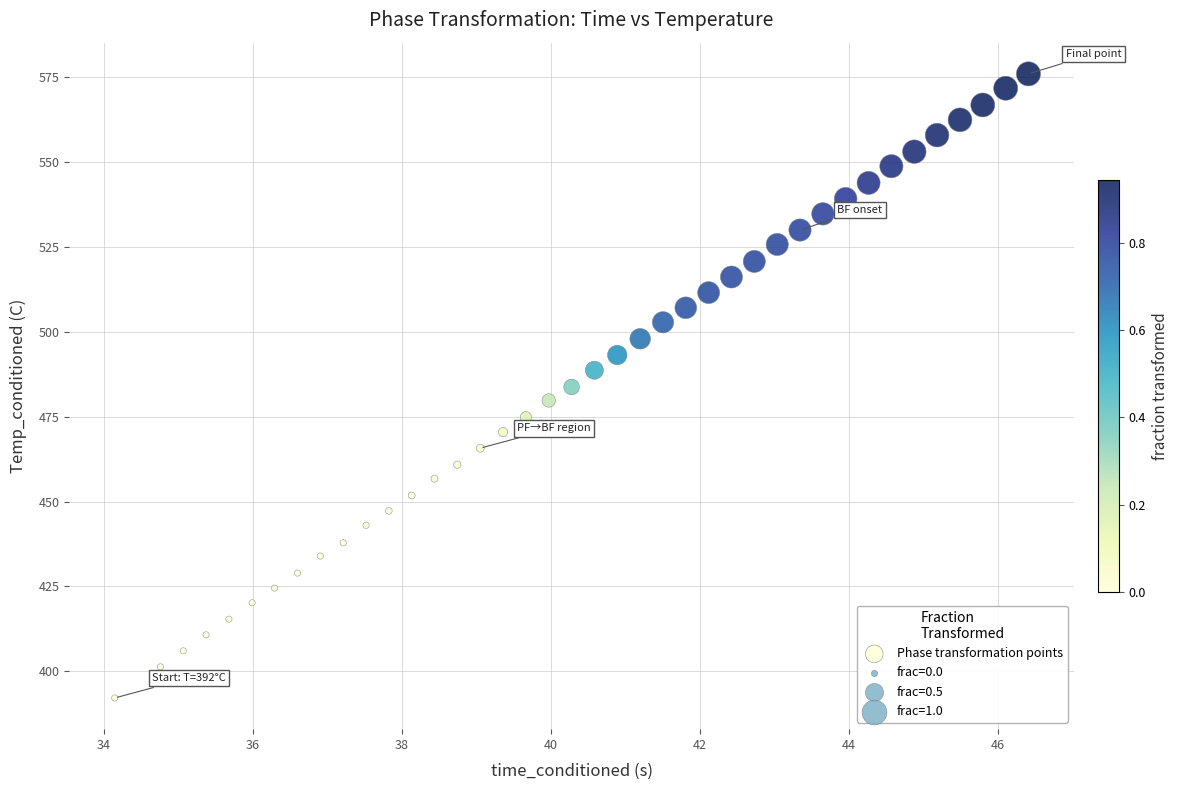

What is the range of Y values (max minus min)?

183.9